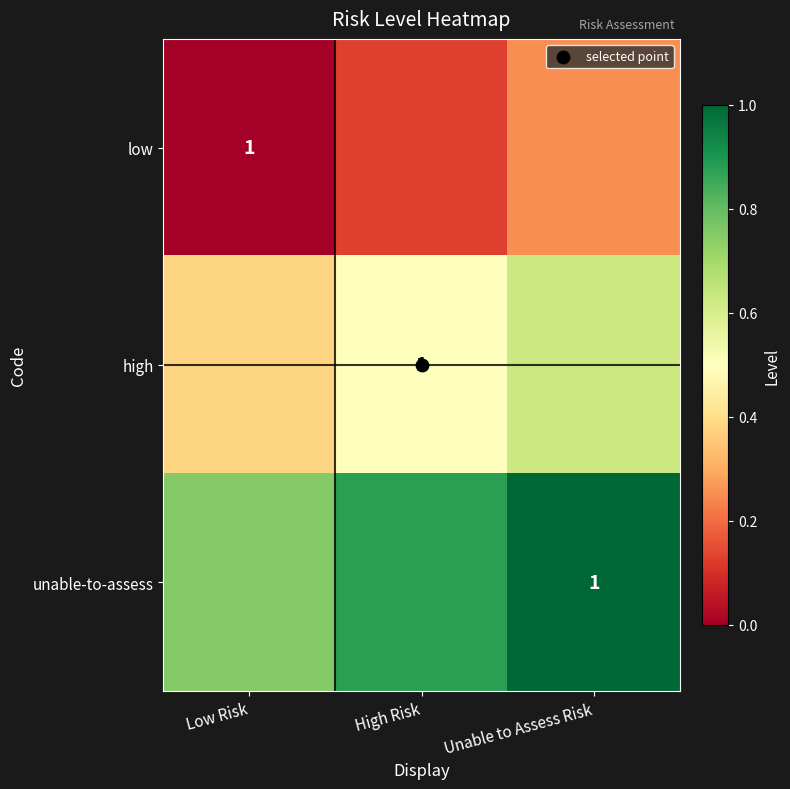

At how many categories does at least one series exceed 0?

3